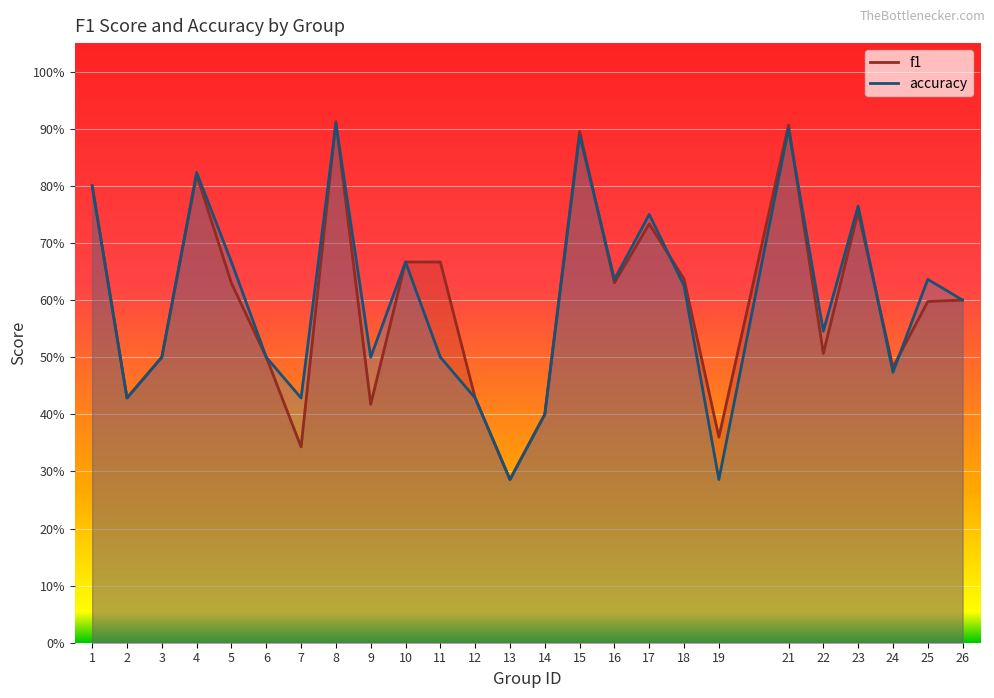

What is the sum of all f1 values?

14.9